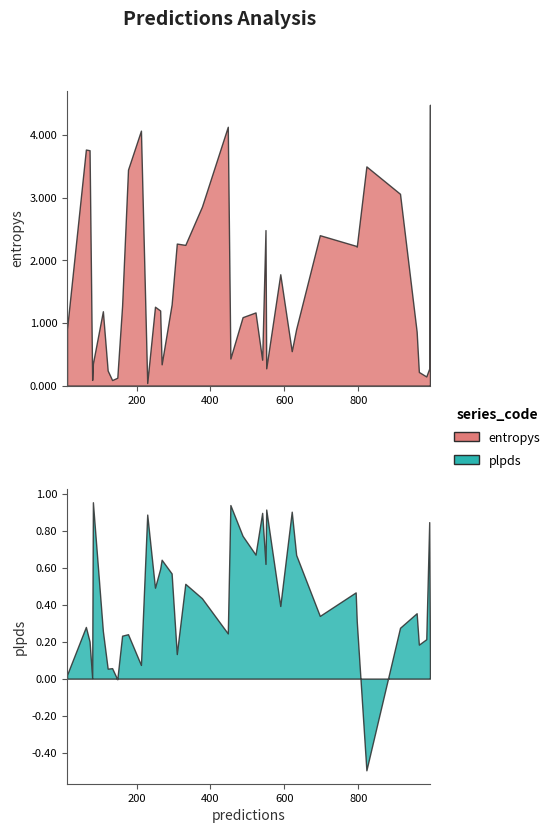

What is the smallest value displayed?

-0.5